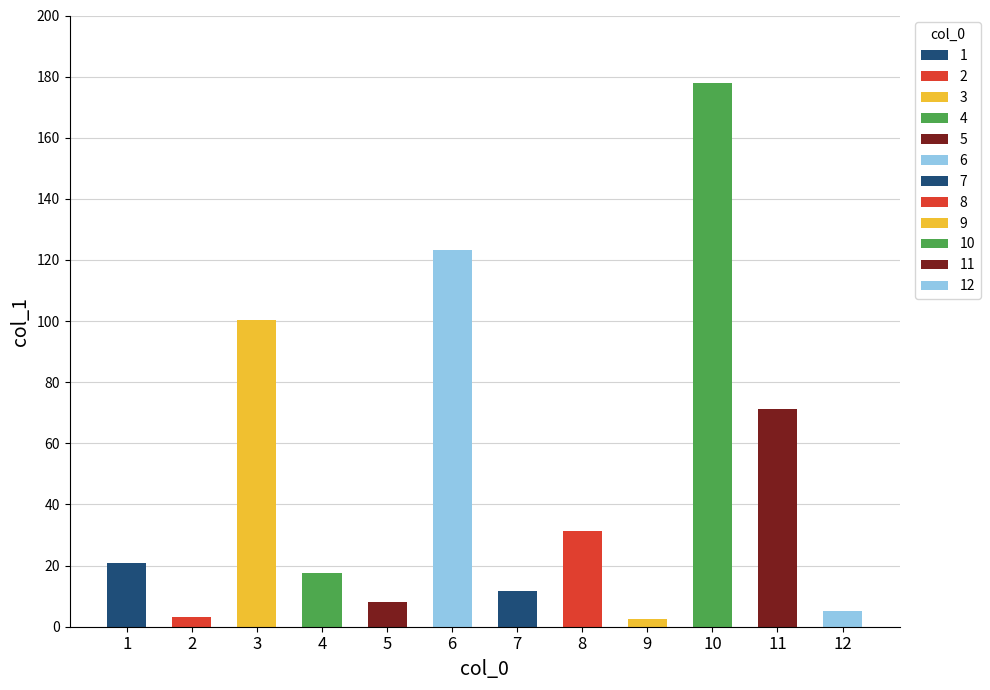

At which label does the data first exceed 20?

1